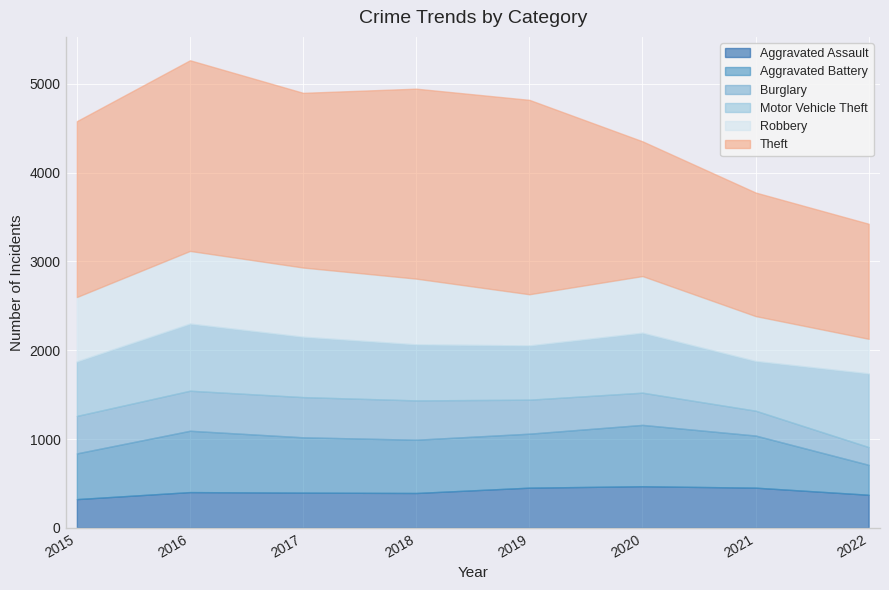

Rank the categories by Motor Vehicle Theft value from lowest to highest.

2021, 2019, 2015, 2018, 2020, 2017, 2016, 2022